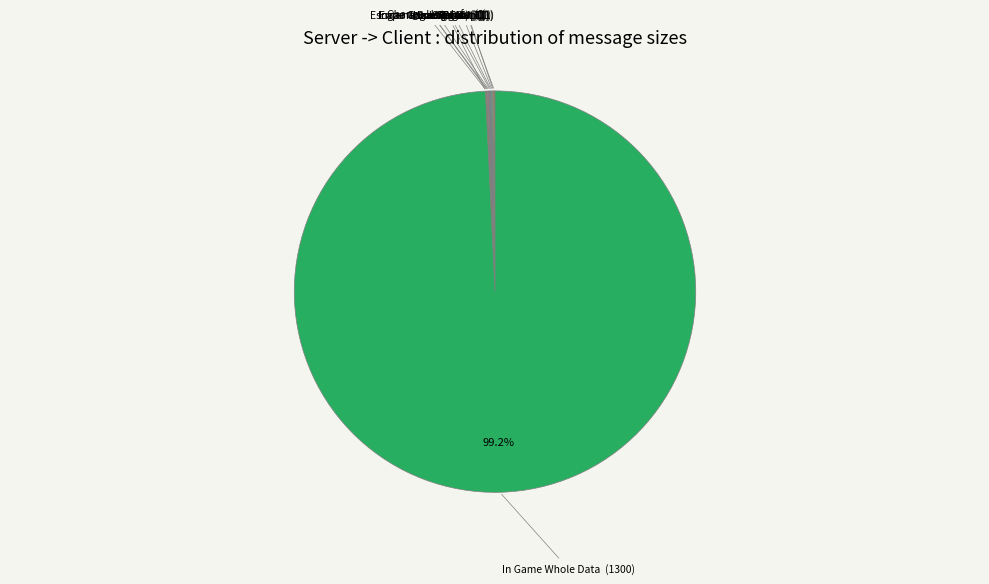

What is the largest slice in the pie chart?

In Game Whole Data